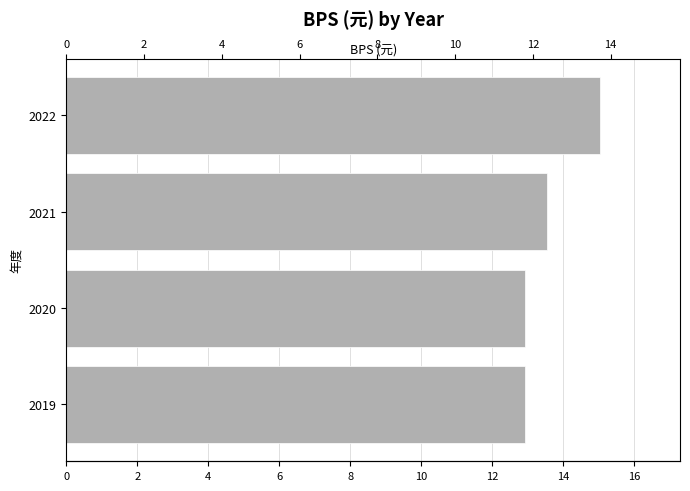

How many bars are there in total?

4